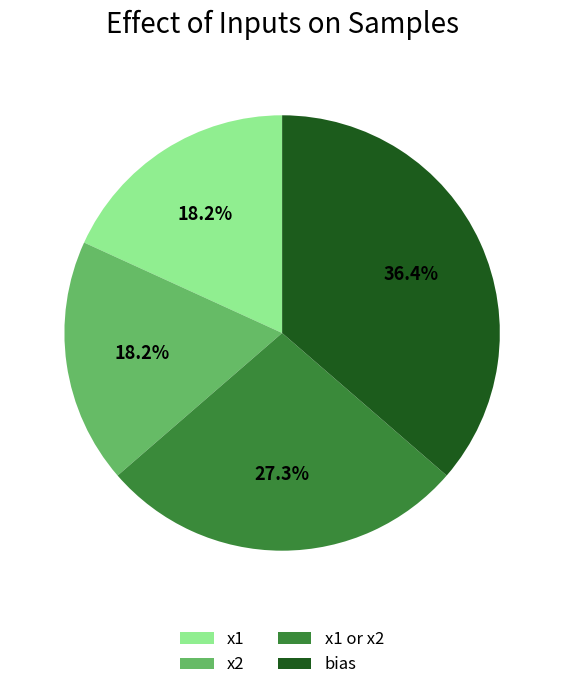

Which slice is the largest?

bias